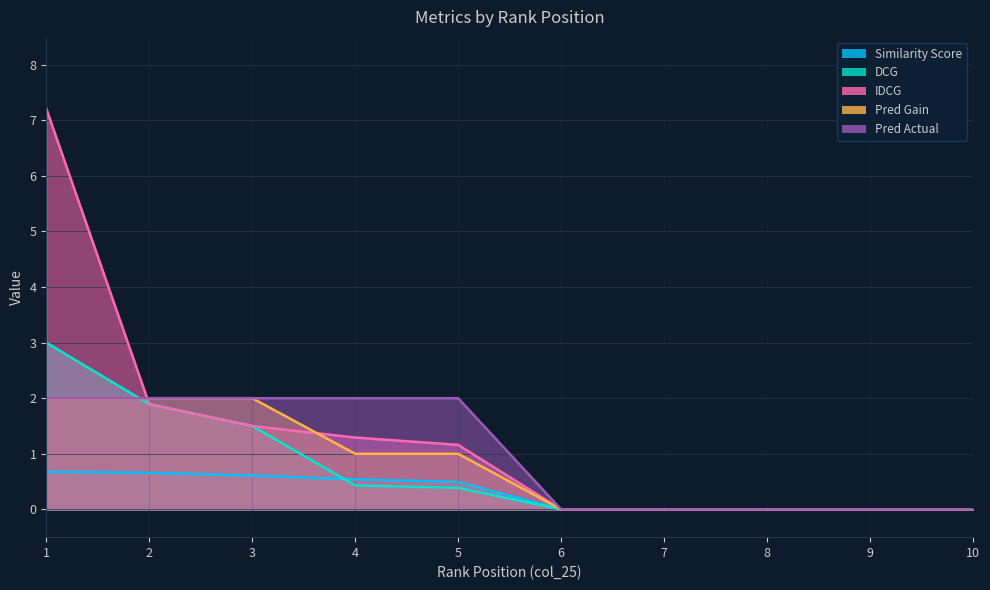

Which series changed the most between 7 and 9?

Similarity Score